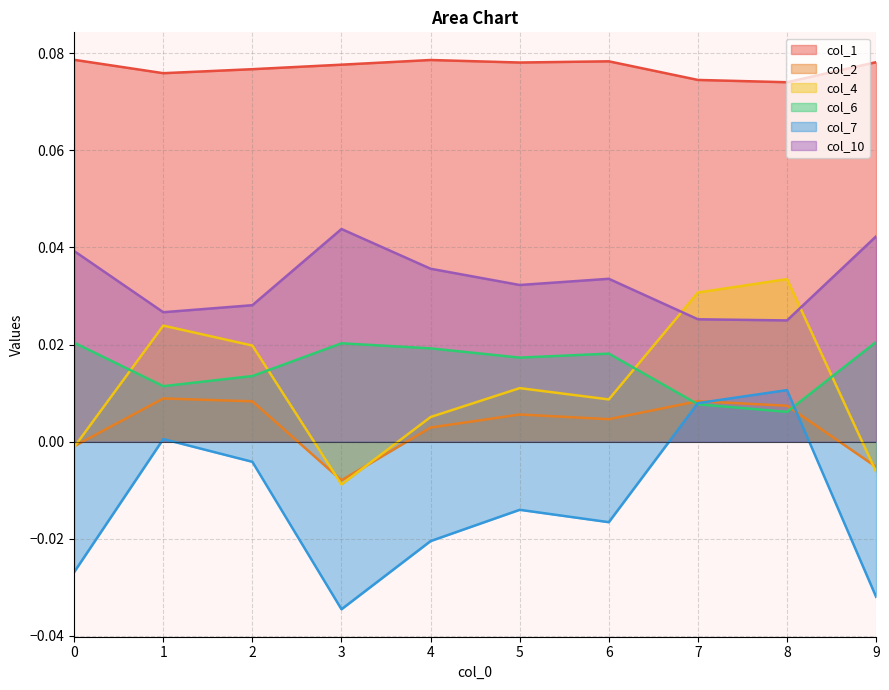

Is it true that 6 equals 0.0 at 9?

True